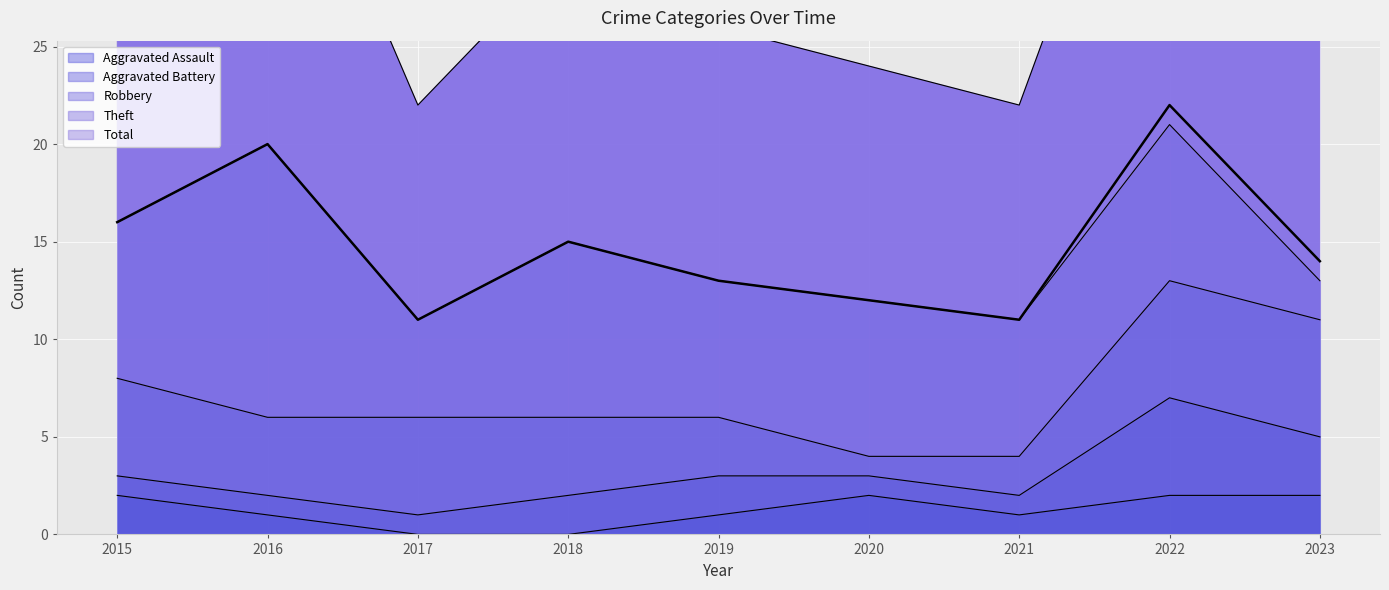

What is the difference between the highest and lowest values at 2019?

12